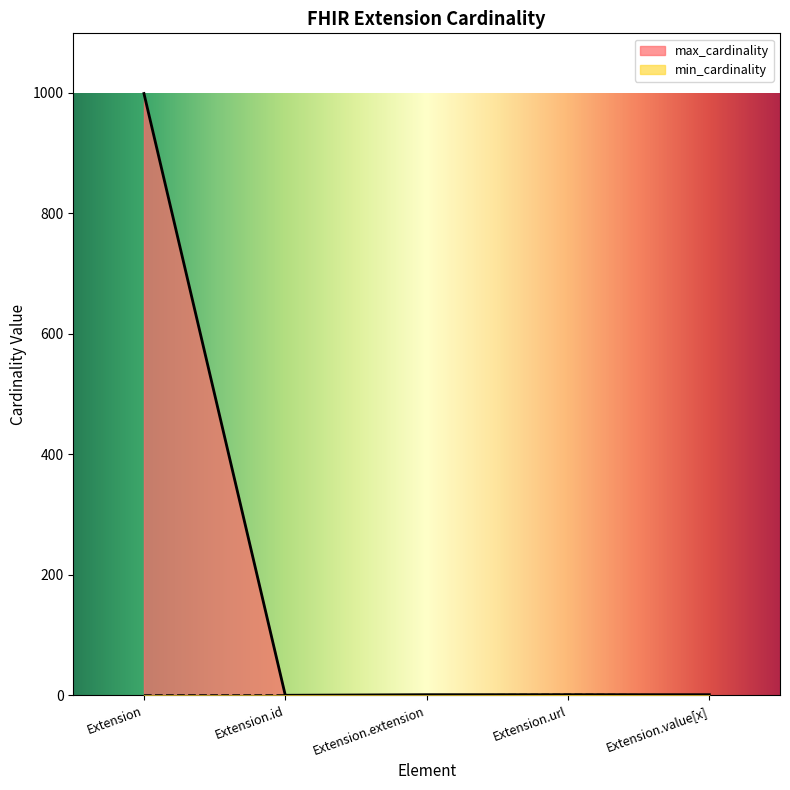

At which category is the sum across all series the highest?

Extension